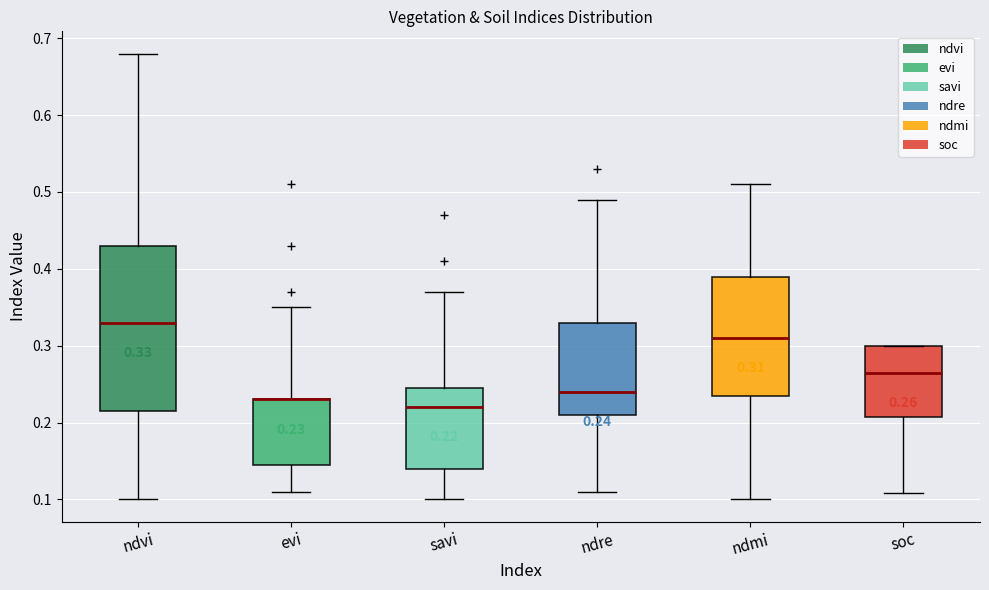

Which box is the tallest, from its lower edge to its upper edge?

ndvi